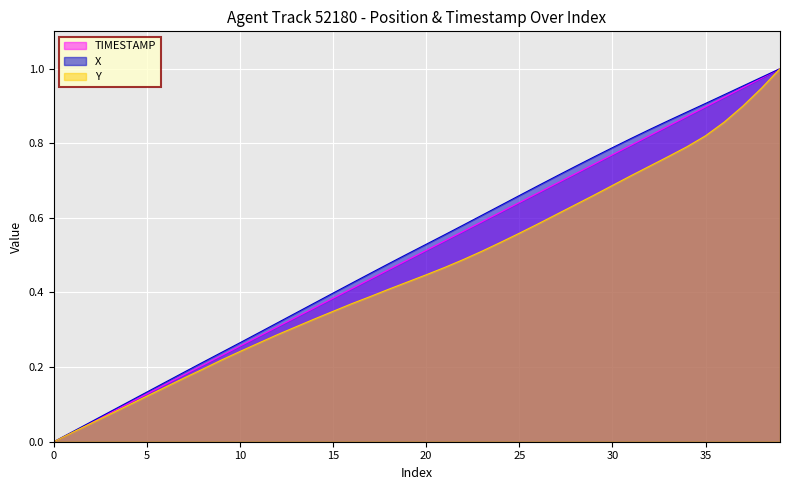

What is the difference between the maximum and minimum values in the TIMESTAMP series?

1.0